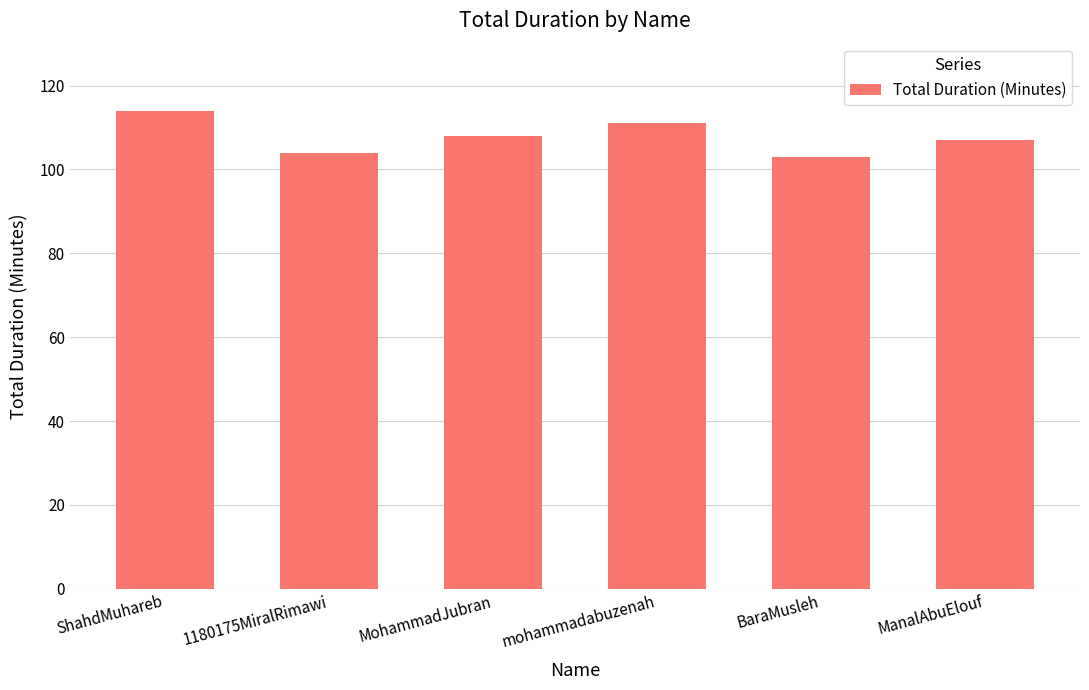

What is the maximum value shown in the chart?

114